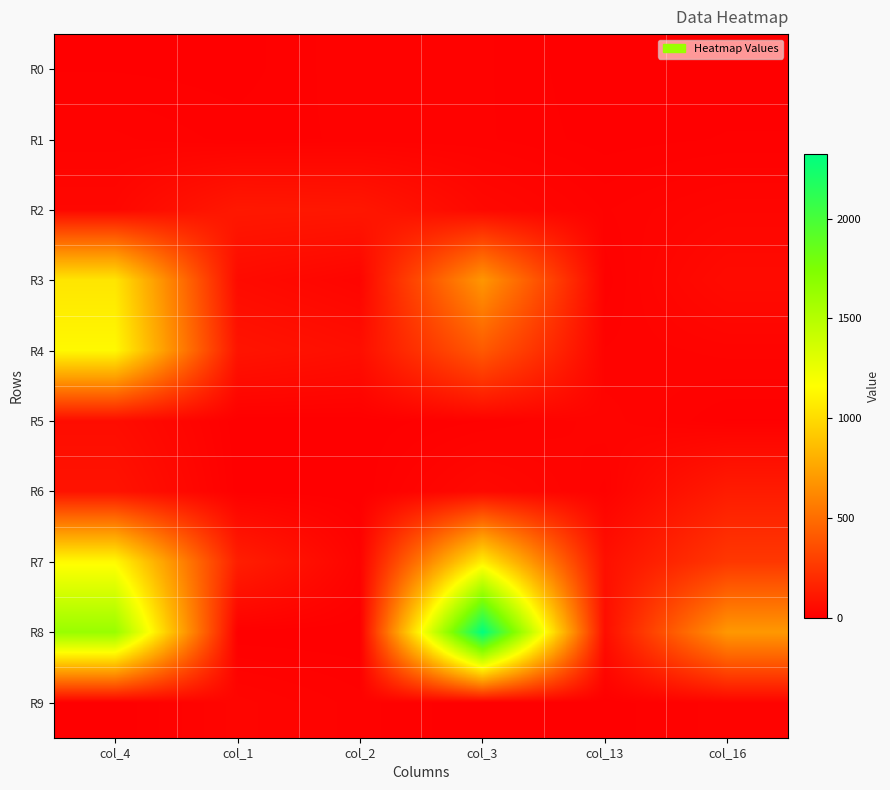

What is the spread (max minus min) of values at col_1?

138